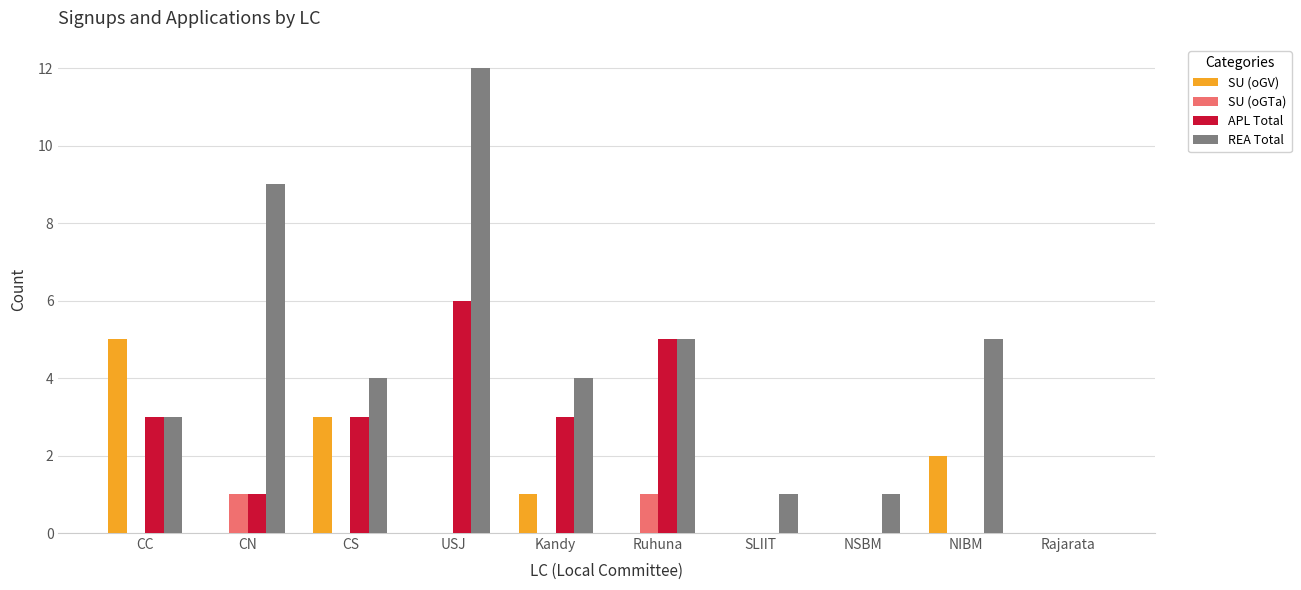

The SU (oGTa) series shows 0 at NSBM. True or false?

True